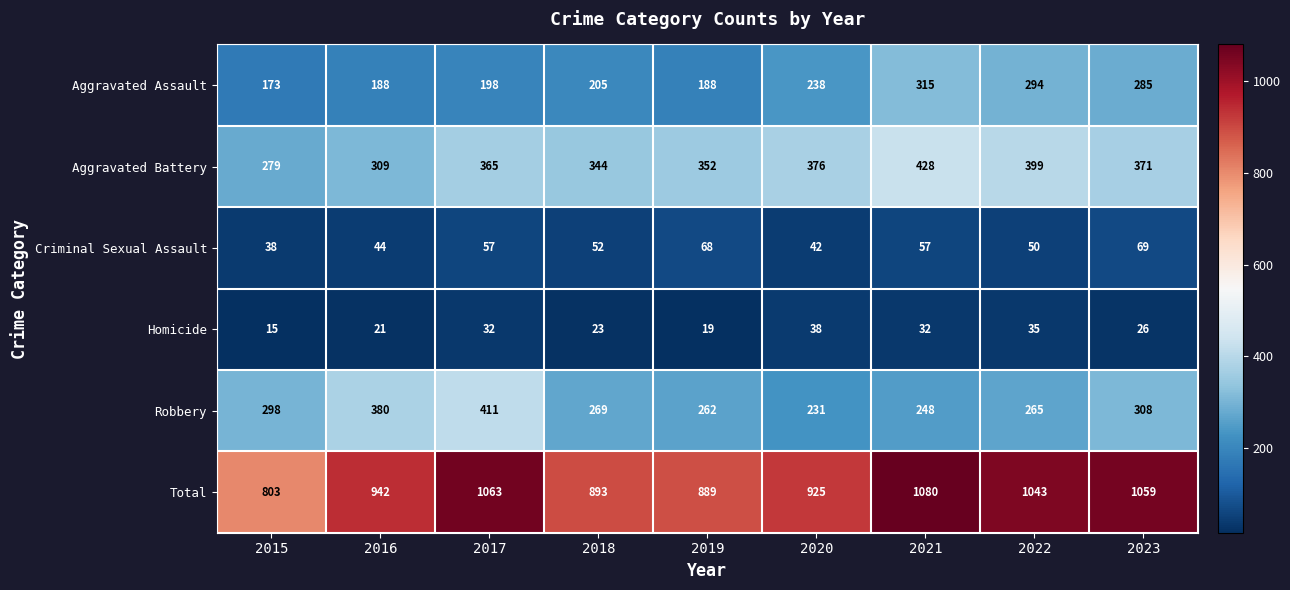

What is the total value across all series at 2019?

1778